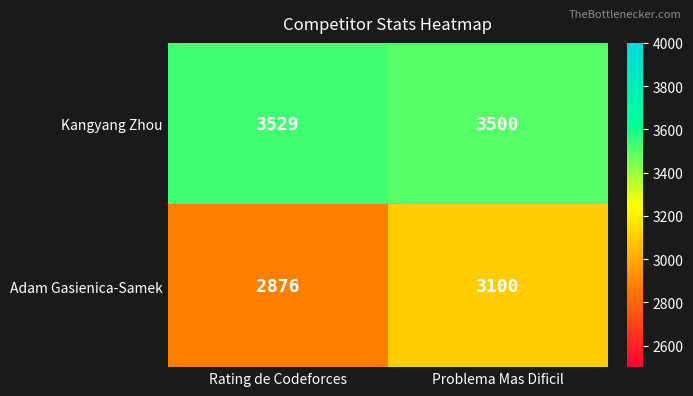

What is the difference between the highest and lowest values at Rating de Codeforces?

653